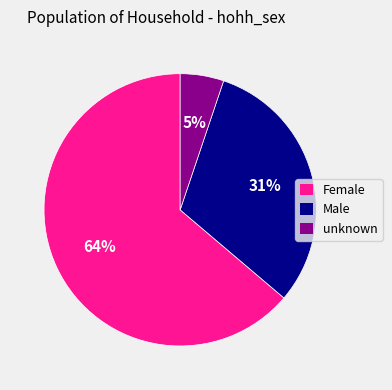

Does Female represent more than half of the total?

Yes